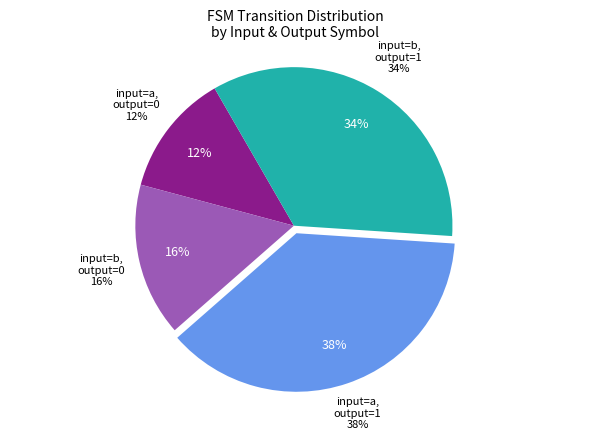

Does output_symbol=1, input=b represent more than half of the total?

No